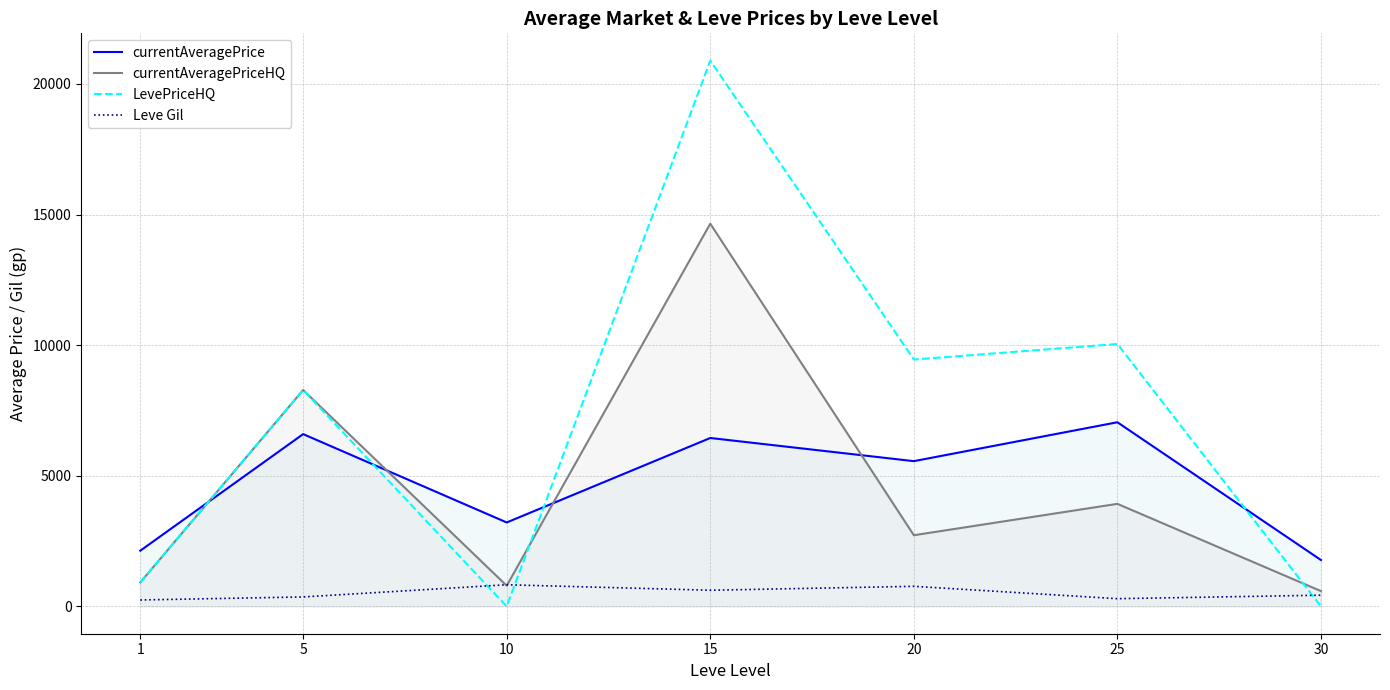

What is the sum of the currentAveragePrice values at 15 and 1?

8581.5